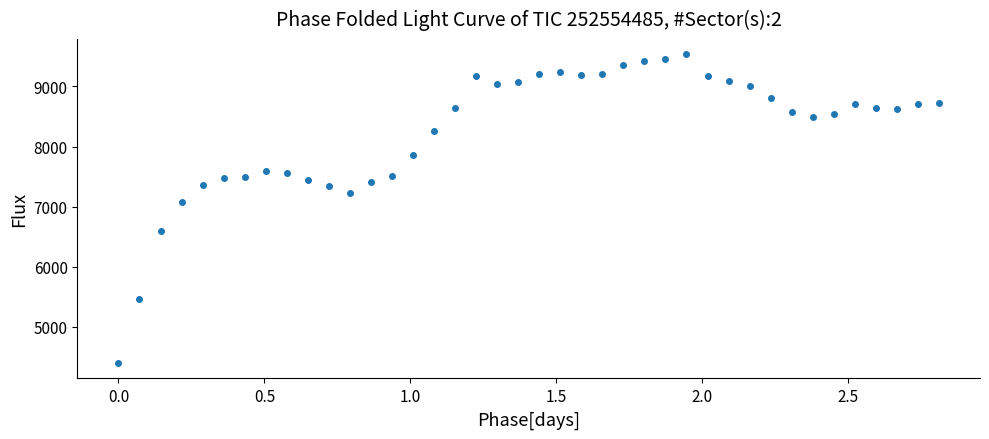

What is the range of X values (max minus min)?

2.8